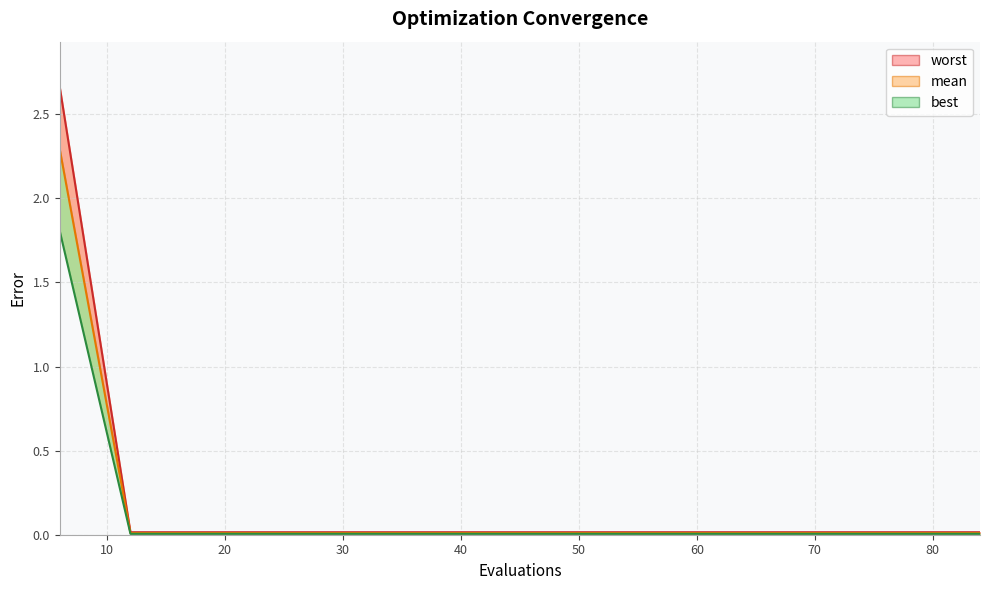

The value of worst at 54 is 0.0. True or false?

False